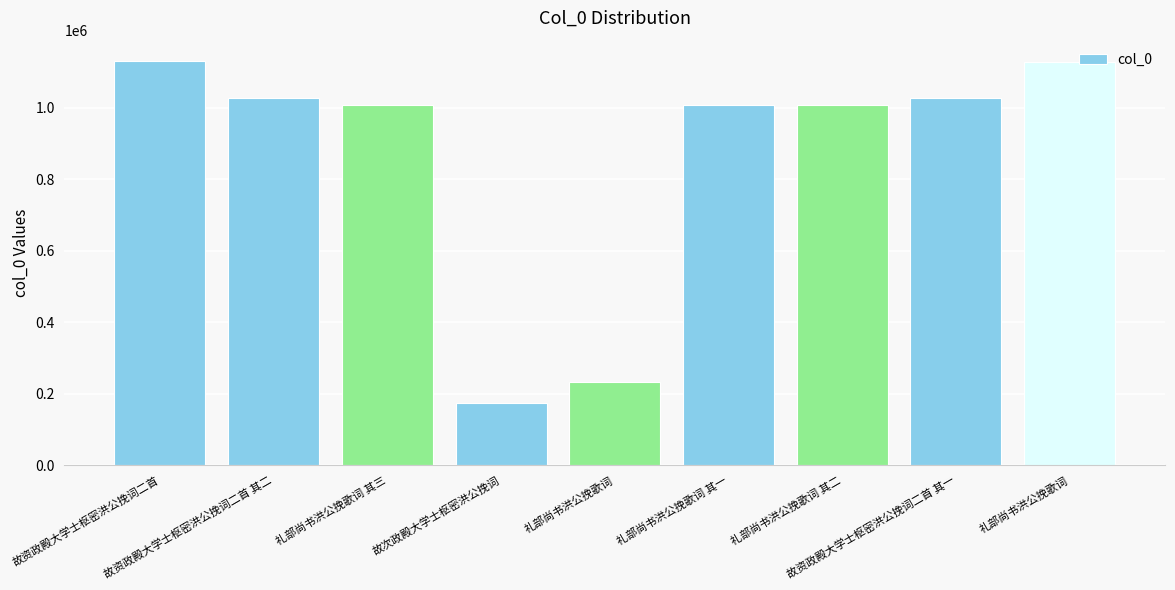

How many bars are there in total?

9